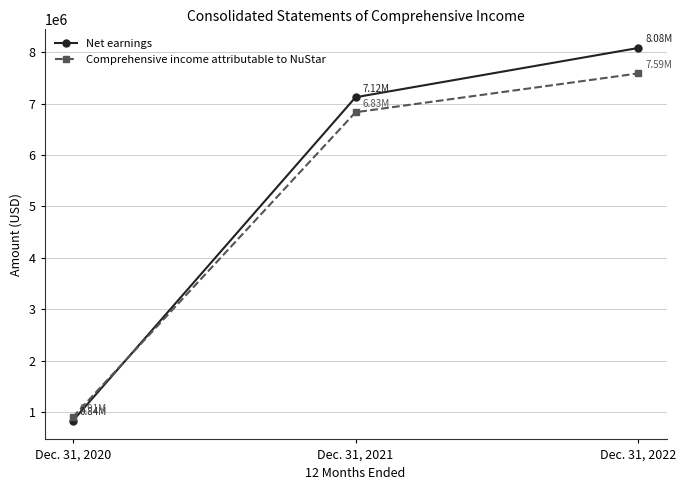

How many Net earnings values are between 836028 and 8079640?

3